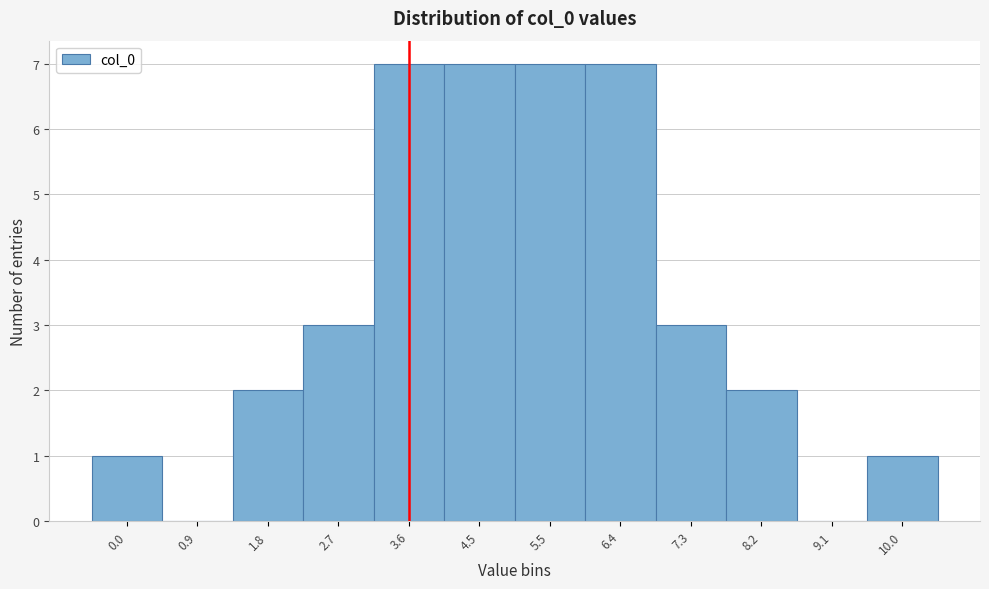

Reading left to right, list every bar in this chart as the range it spans on the x-axis followed by its height. Neither the bar edges nor the heights are printed on the chart, so give them approximately, as read against the axes.

-0.4 to 0.5: 1
0.5 to 1.4: 0
1.4 to 2.3: 2
2.3 to 3.2: 3
3.2 to 4.1: 7
4.1 to 5.0: 7
5.0 to 5.9: 7
5.9 to 6.8: 7
6.8 to 7.7: 3
7.7 to 8.6: 2
8.6 to 9.5: 0
9.5 to 10.4: 1